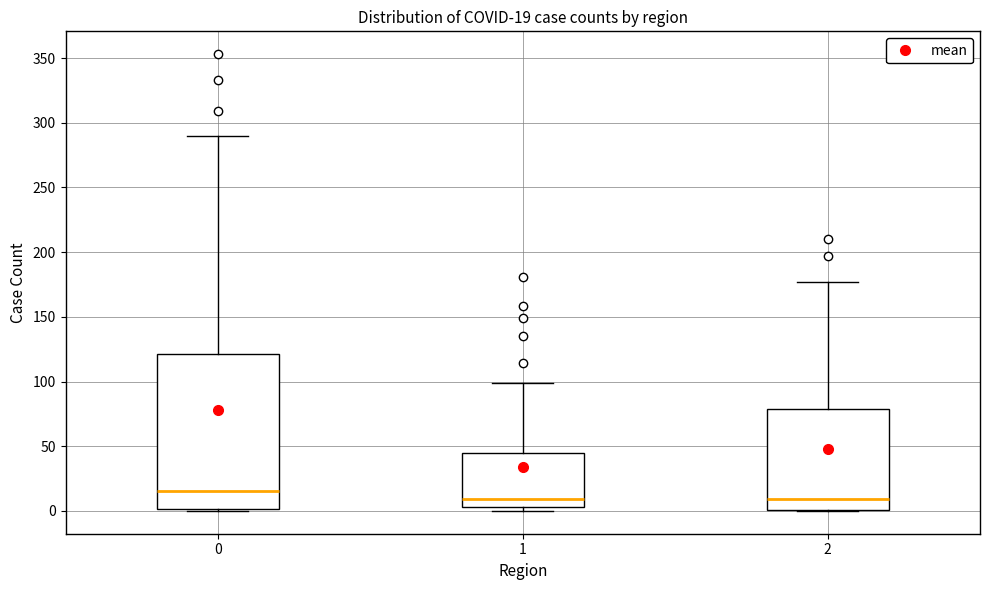

Which box is the tallest, from its lower edge to its upper edge?

0